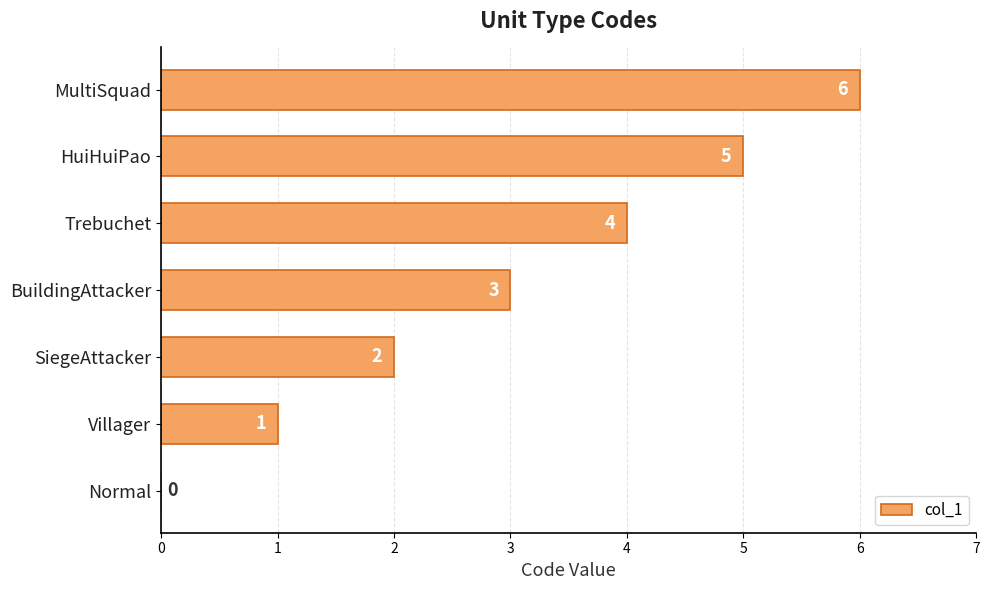

What is the sum of all values?

21